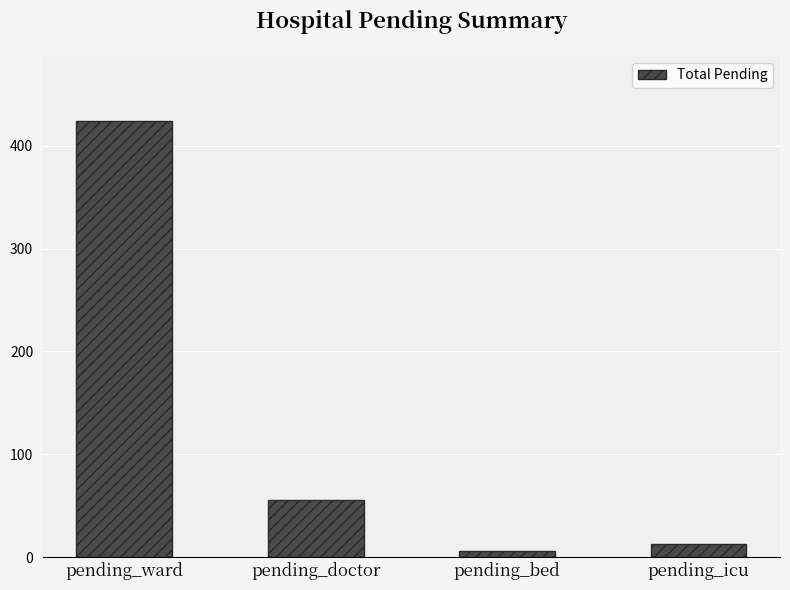

Reading left to right, transcribe all the data shown in this chart.

424	56	6	13